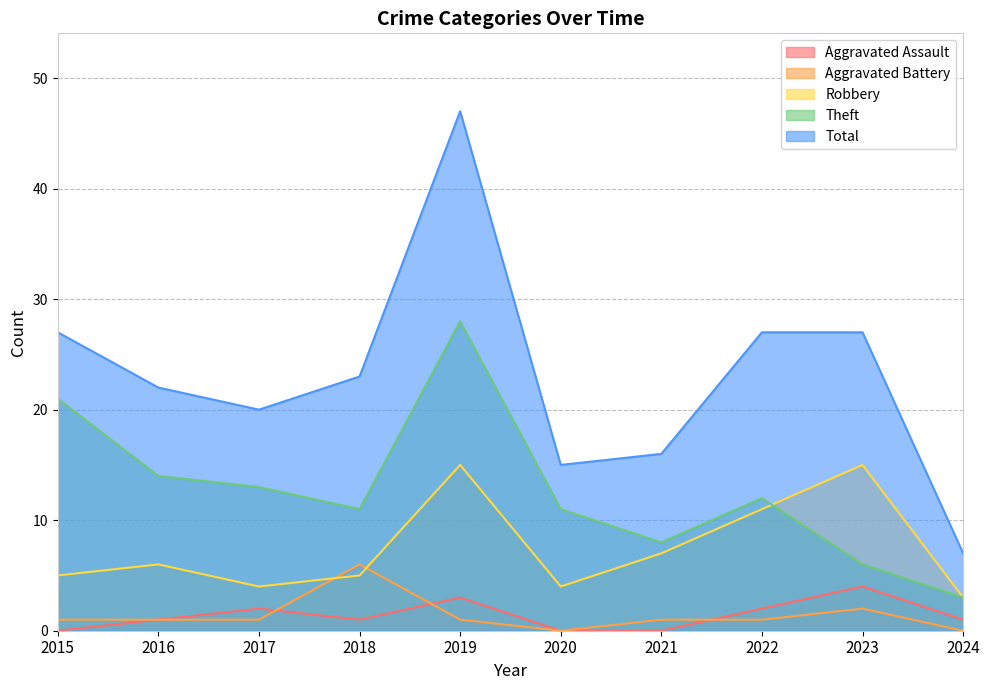

How many interior local valleys does the Total series have?

2